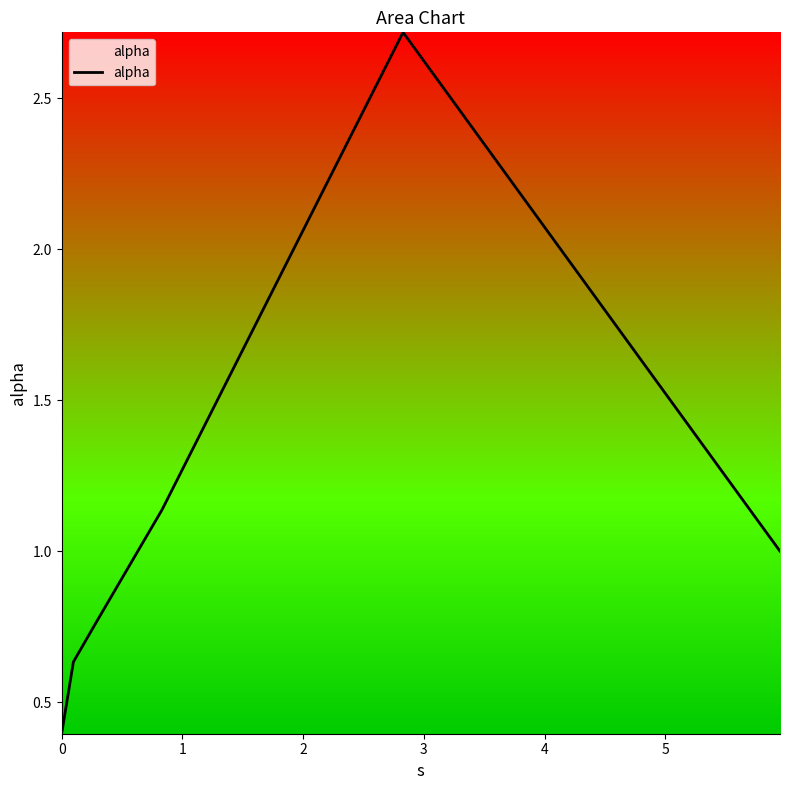

Does the chart have visible grid lines?

No